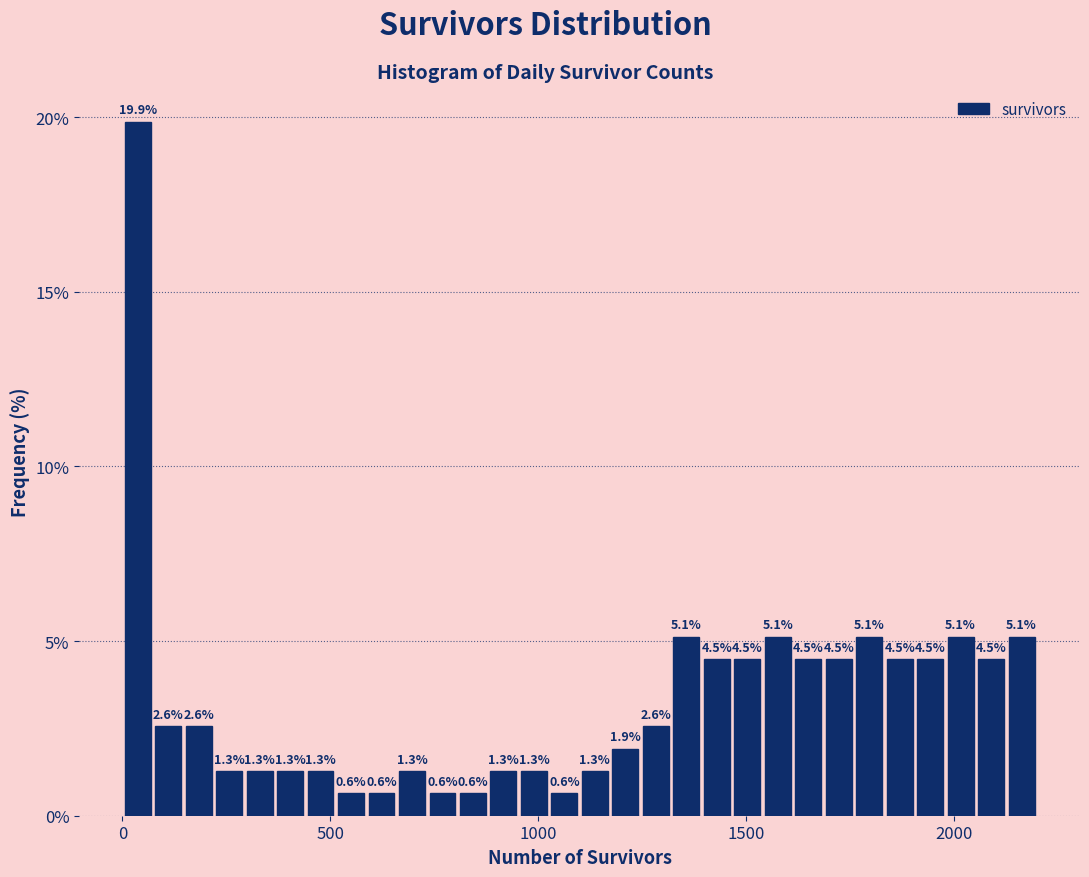

Around what value on the x-axis is the tallest bar? Give the approximate position of its centre, as read against the axis.

50